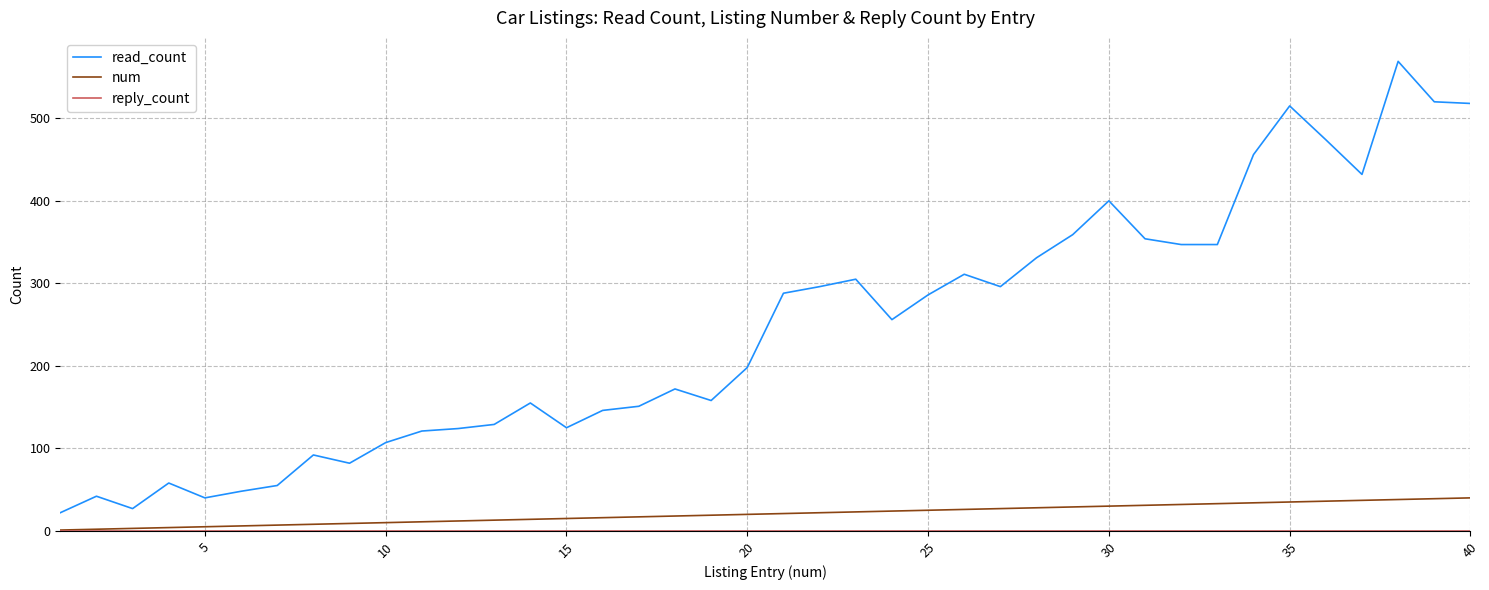

Which series has the largest total across all categories?

read_count